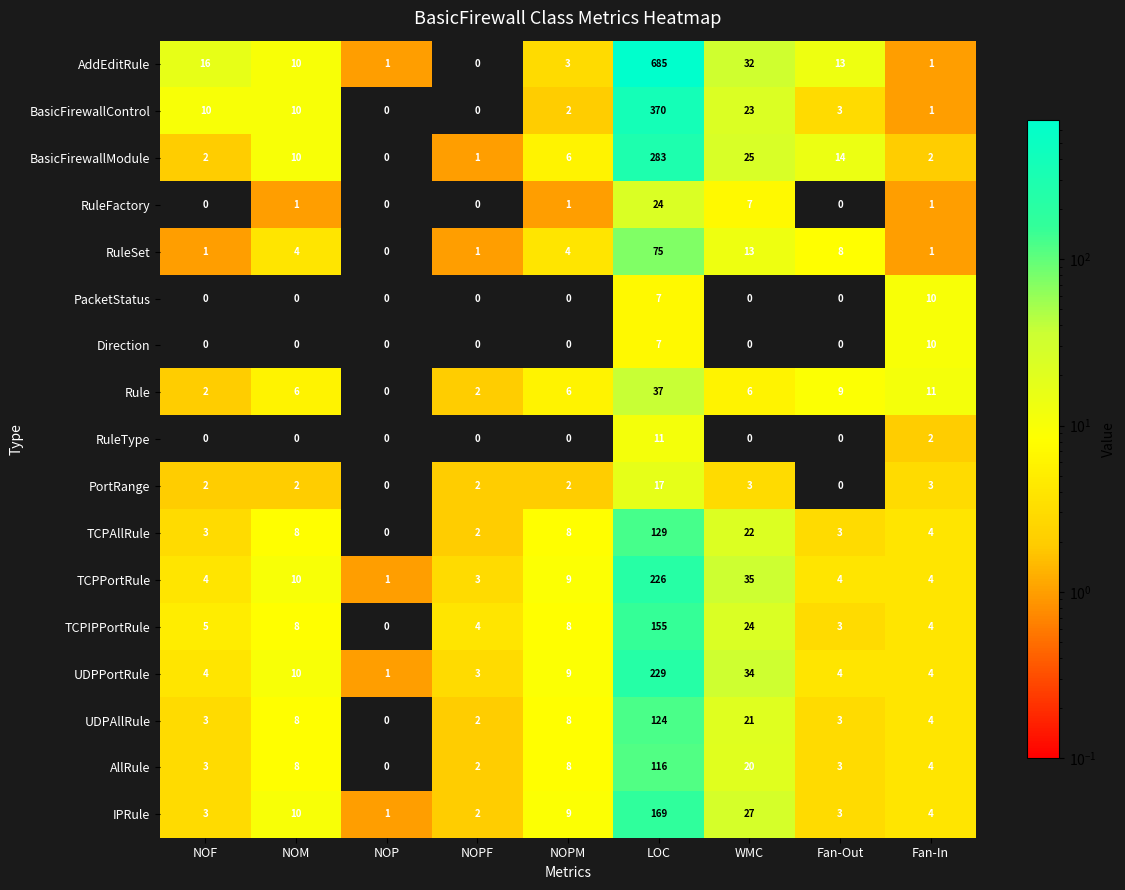

How many categories are shown in the chart?

9